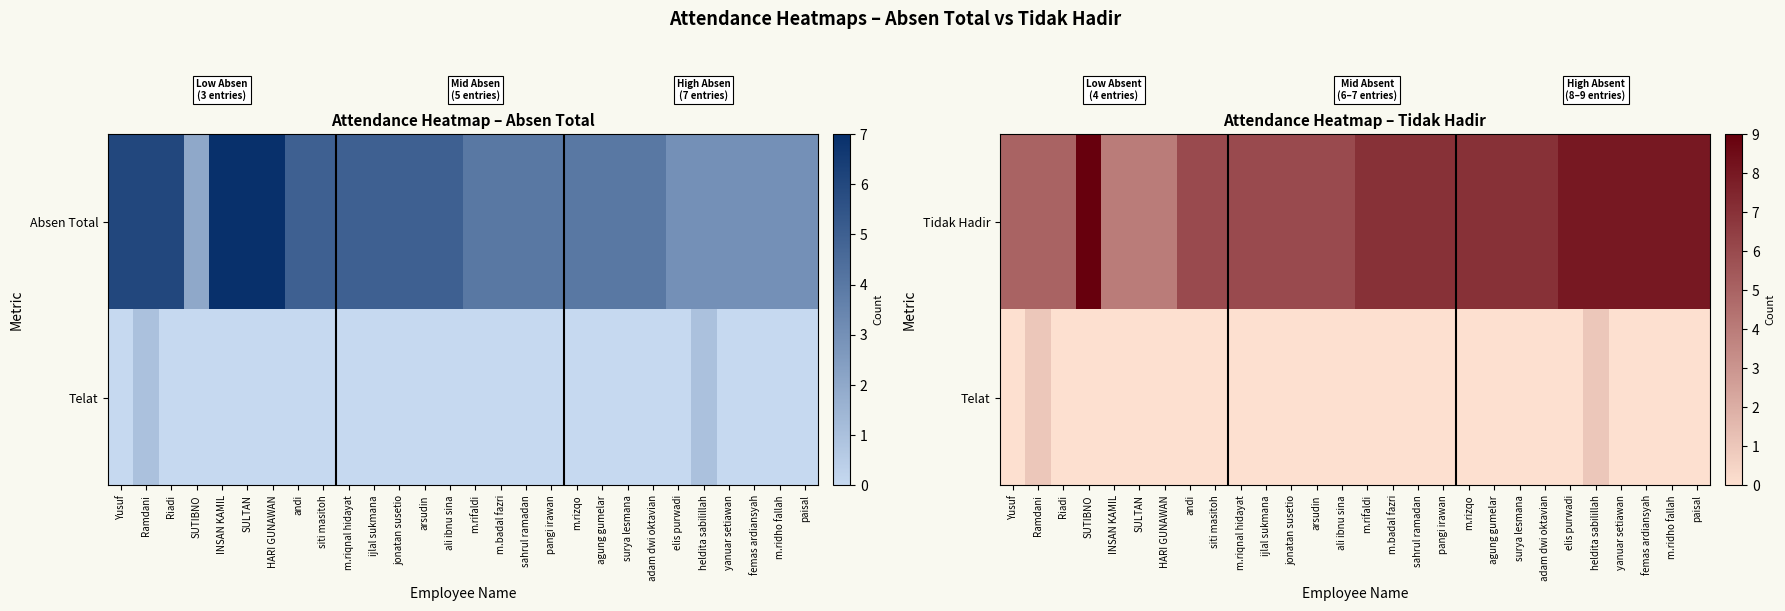

Is it true that Telat equals 1 at pangi irawan?

False